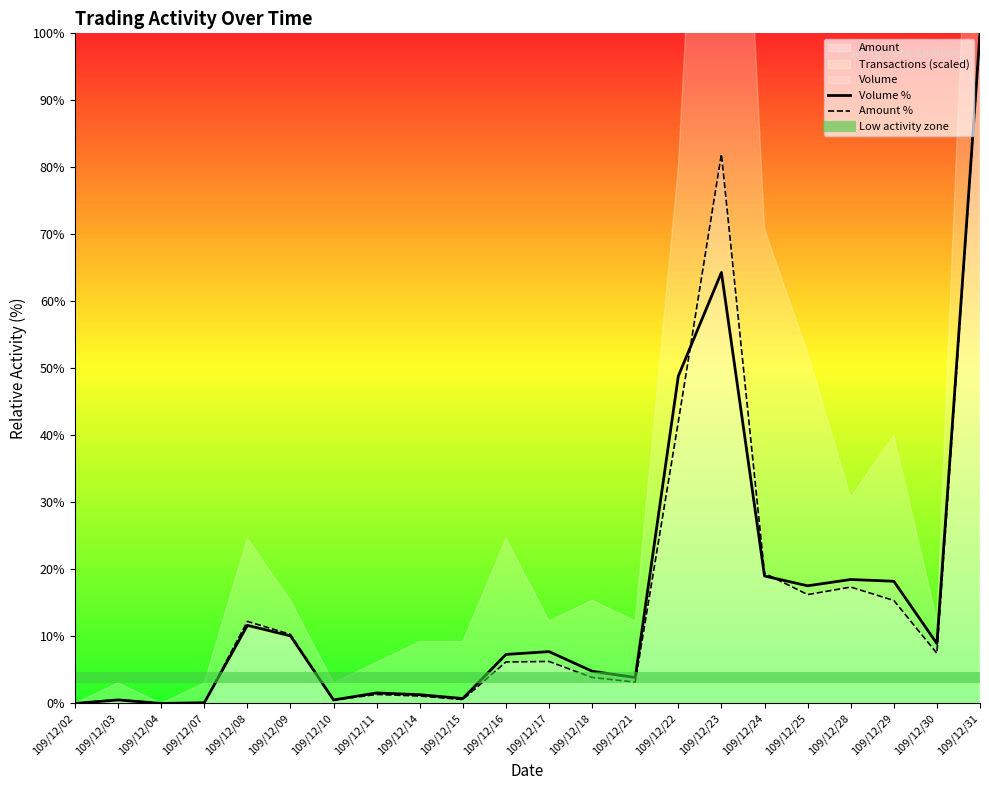

At which category does Amount reach its first local peak?

109/12/03